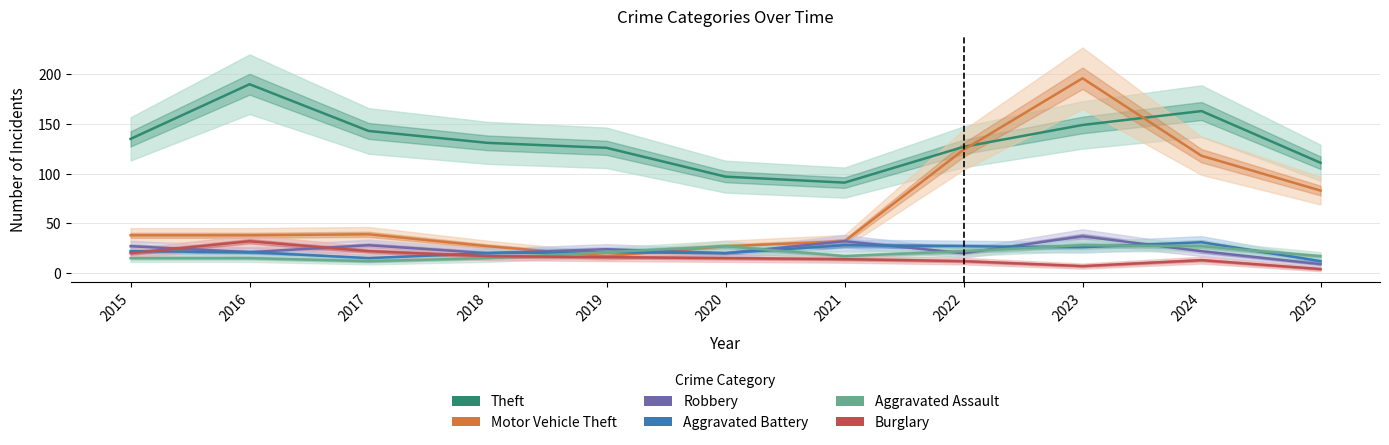

What is the sum of the Aggravated Battery values at 2023 and 2025?

38